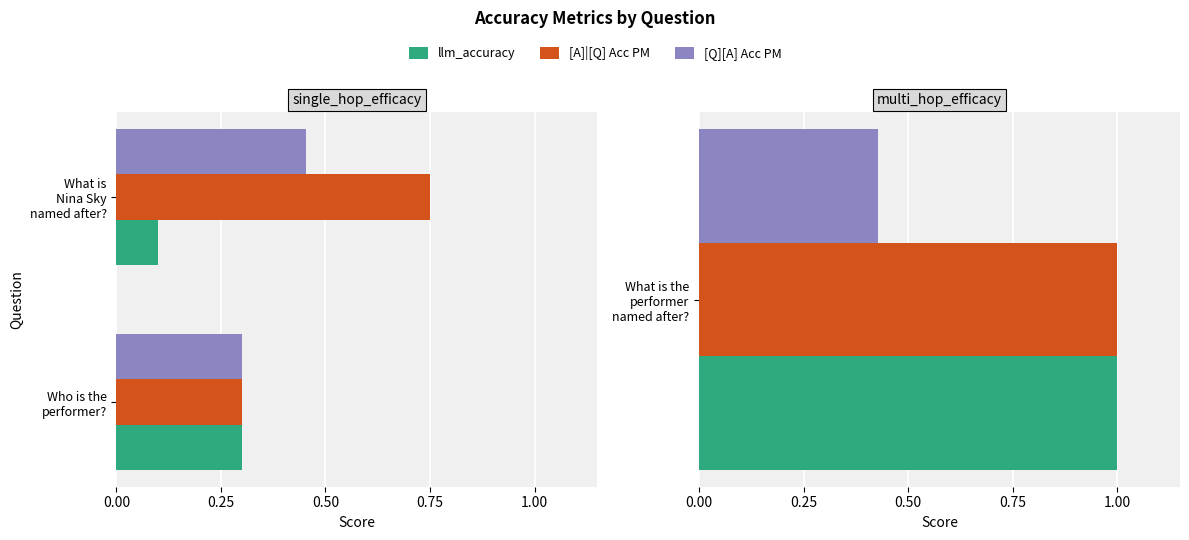

Does the chart contain stacked bars?

No